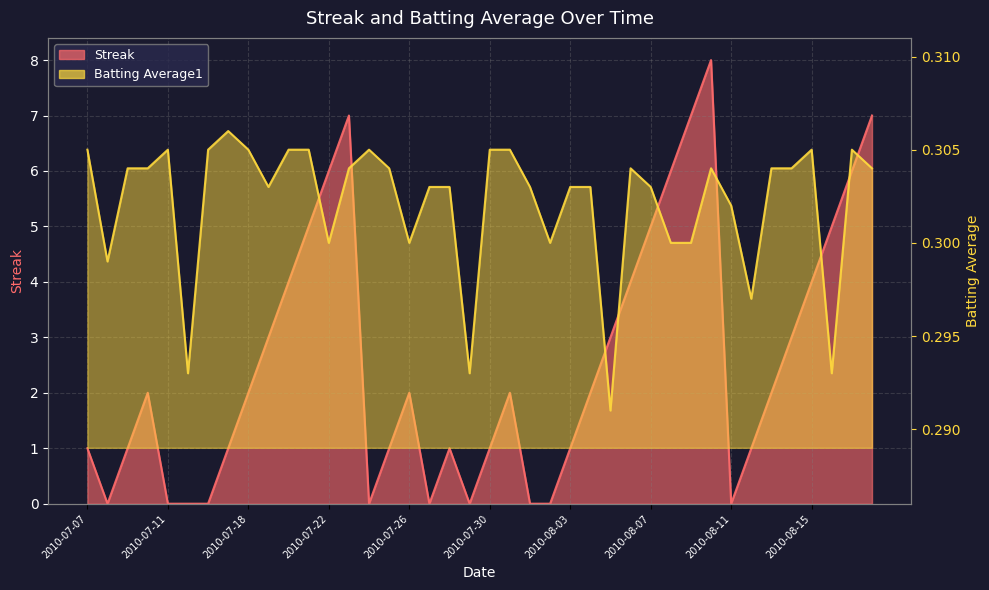

Read the Batting Average1 value at 2010-07-19.

0.3